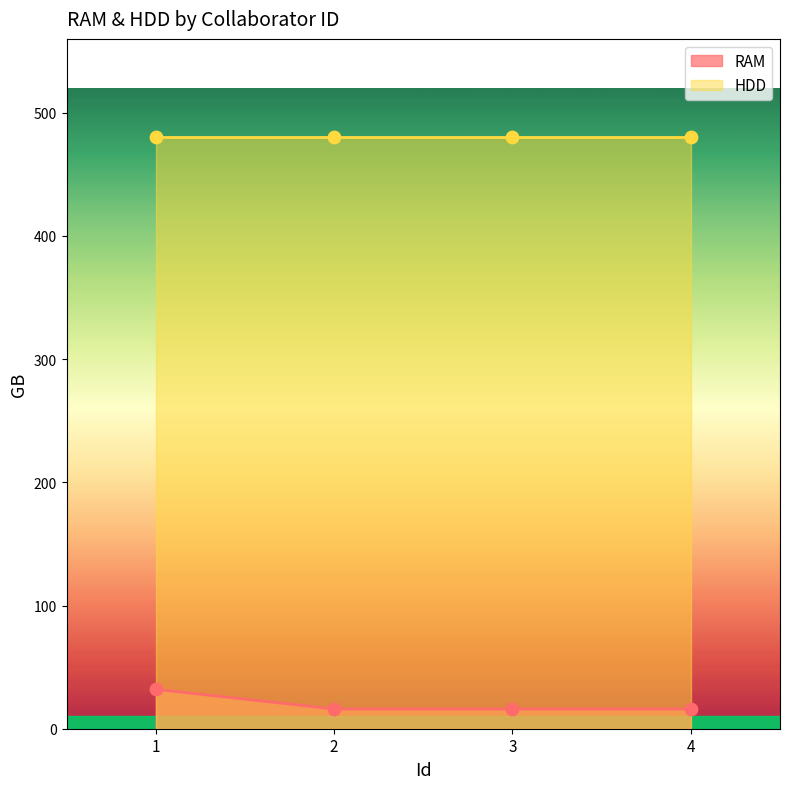

Between 2 and 4, which is larger?

2